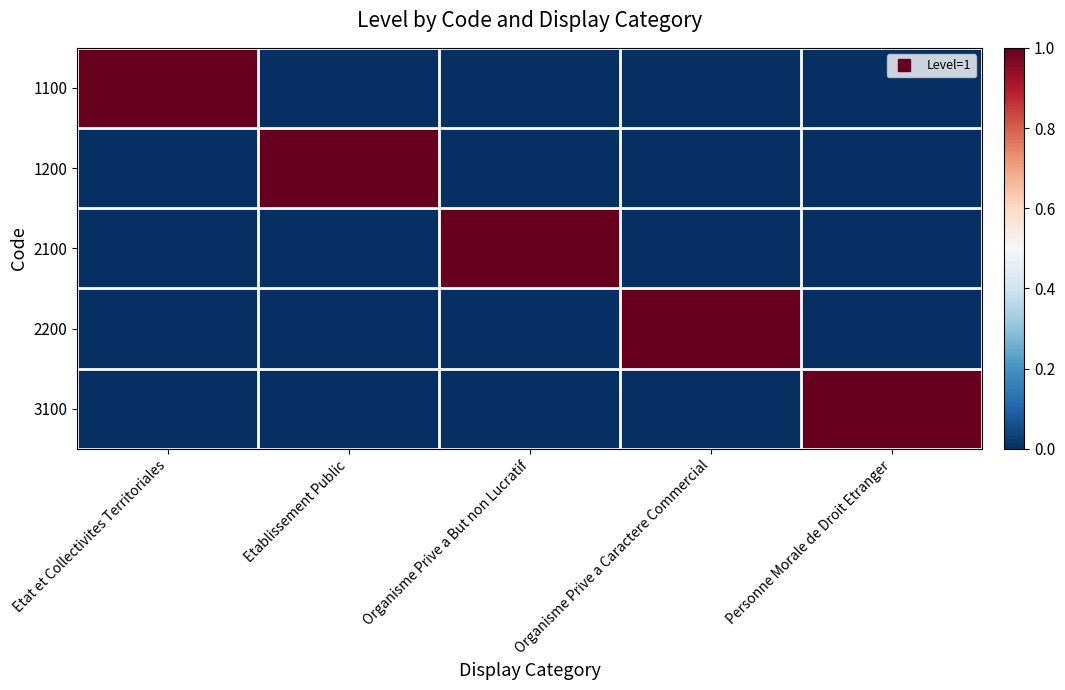

Rank the series at Etablissement Public from lowest to highest value.

1100, 2100, 2200, 3100, 1200